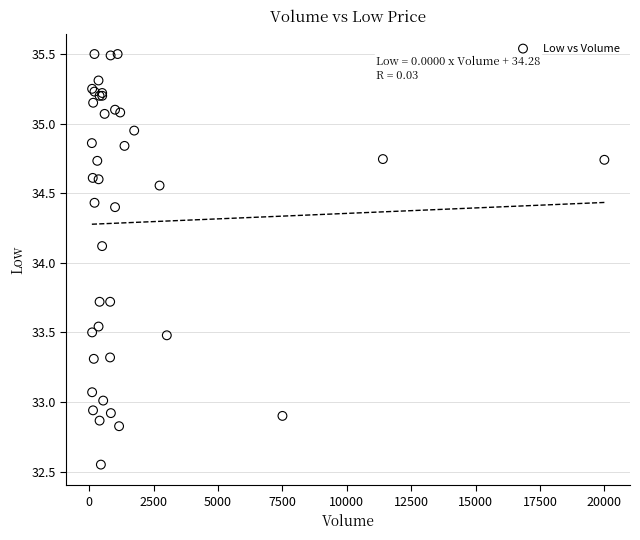

What Y value in the scatter plot is closest to 34?

34.1